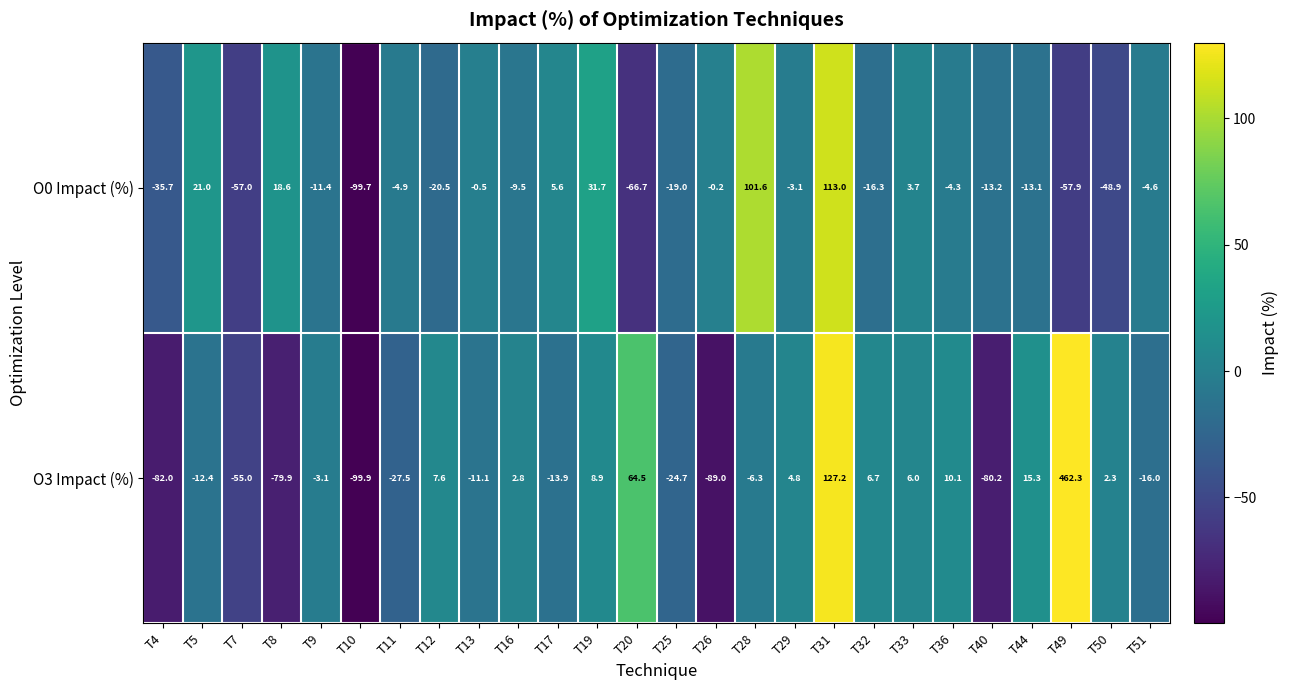

Which category has the lowest value across all series?

T10